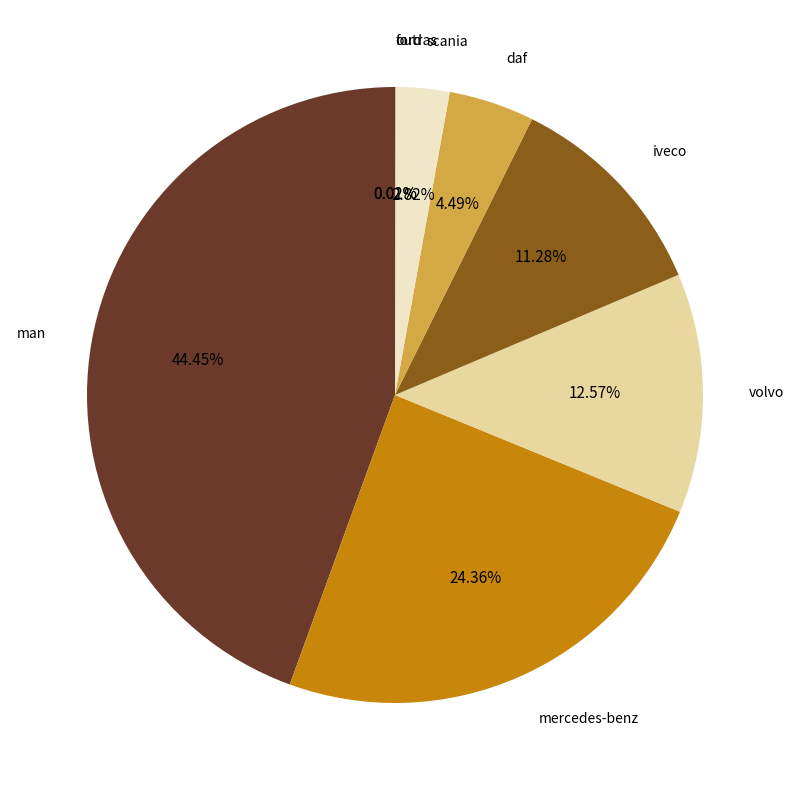

Do daf and iveco together represent more than half of the pie?

No